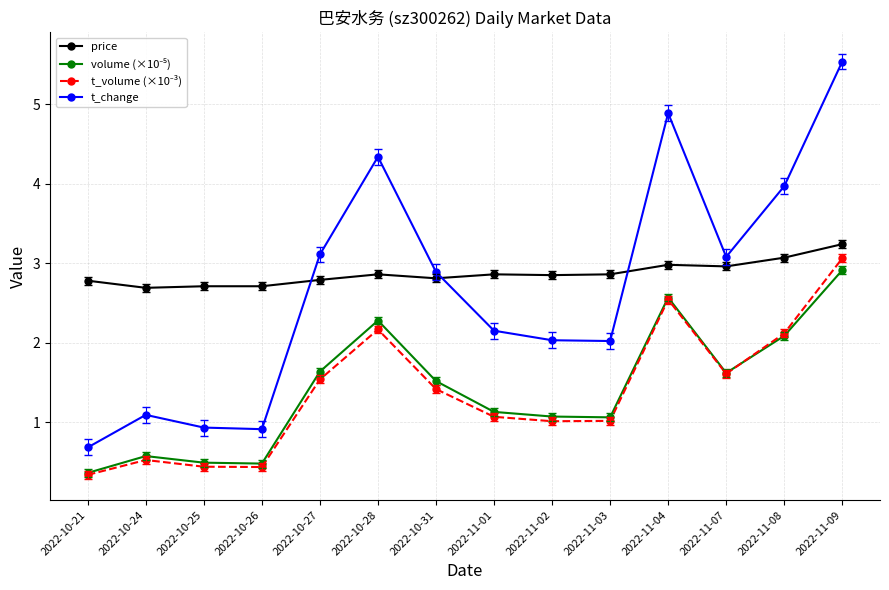

The price series shows 2.7 at 2022-10-24. True or false?

True